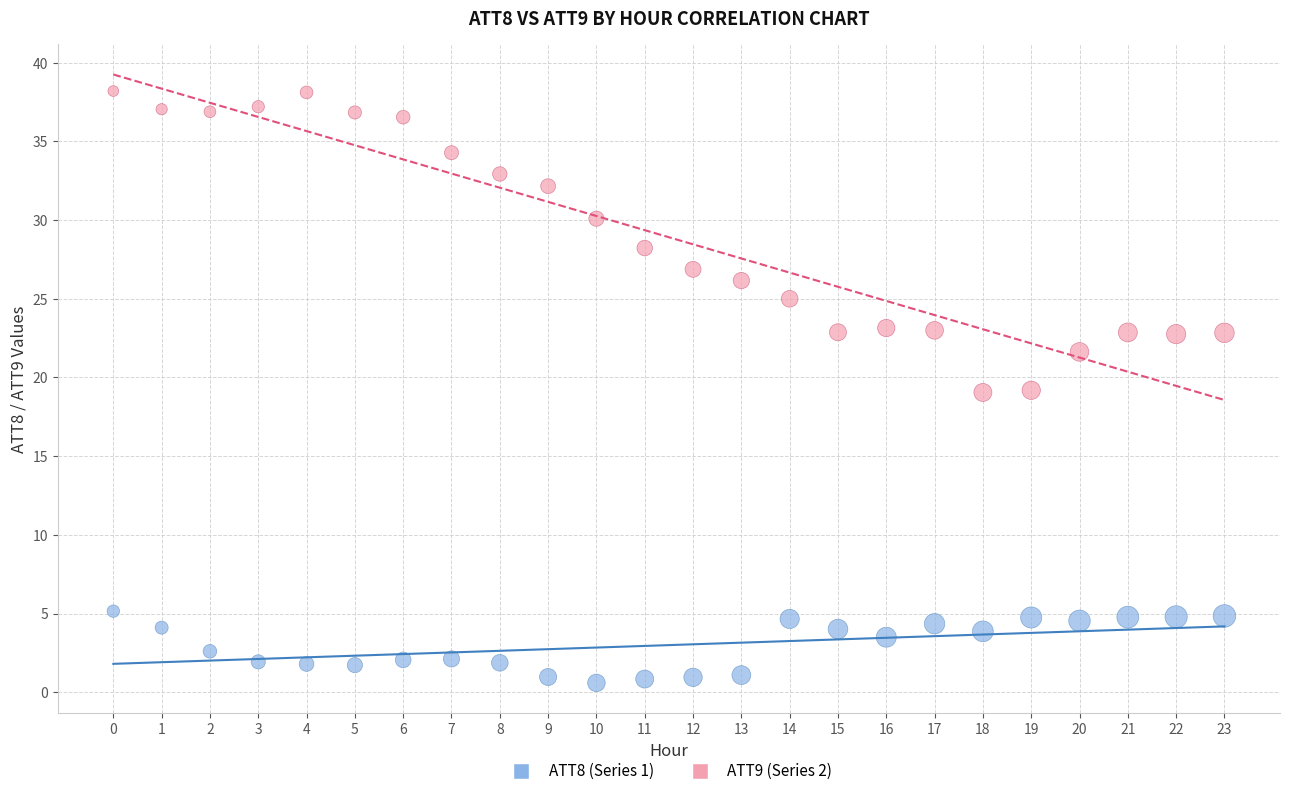

Which series has the largest Y range (max minus min)?

ATT9 (Series 2)